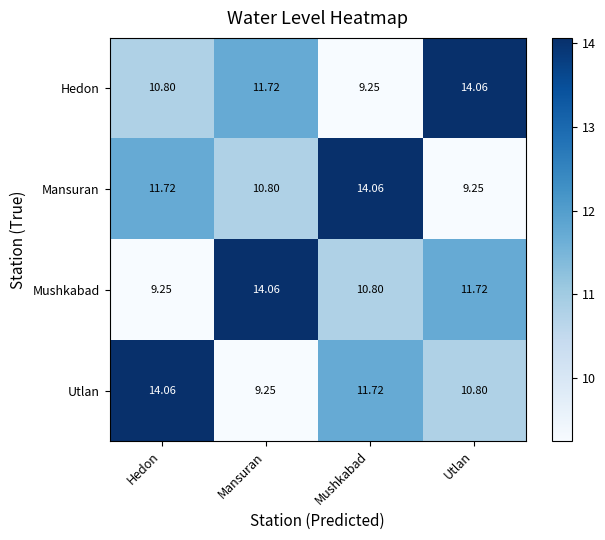

Rank the categories by Utlan value from highest to lowest.

Hedon, Mushkabad, Utlan, Mansuran